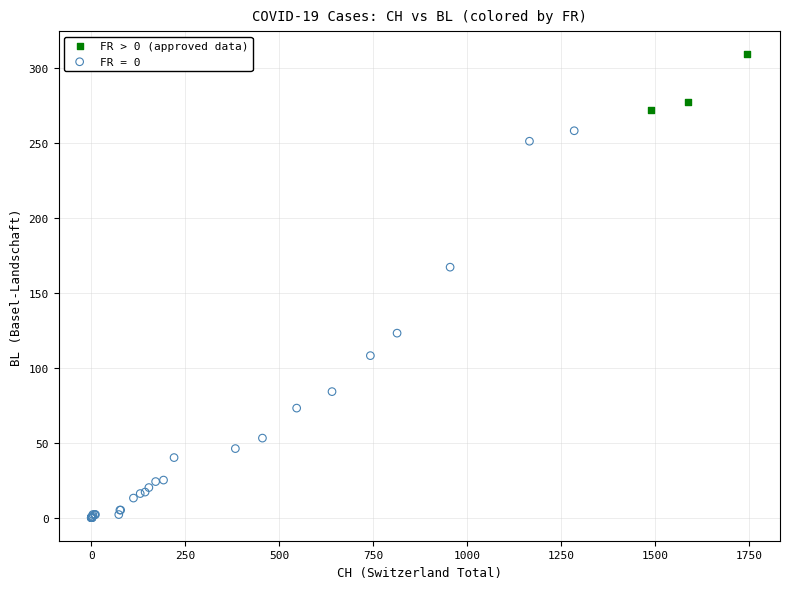

Which series reaches the minimum Y coordinate?

FR = 0